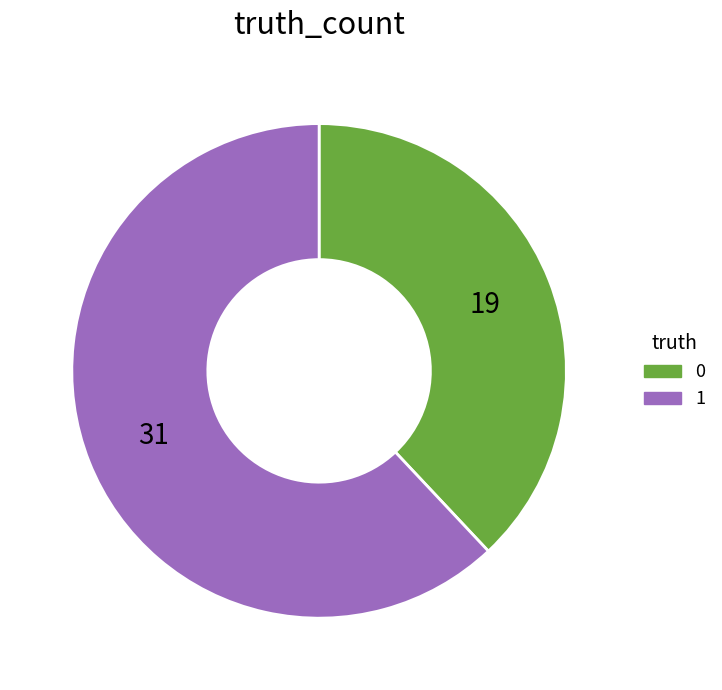

Which category accounts for the majority?

1